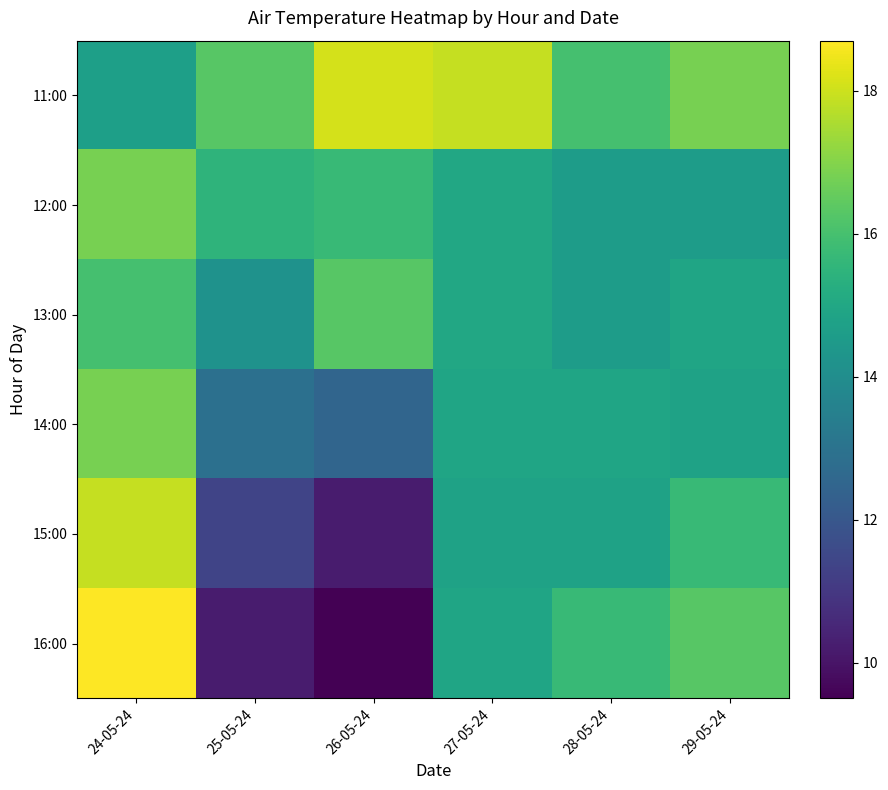

Between 27-05-24 and 26-05-24, which is larger?

26-05-24